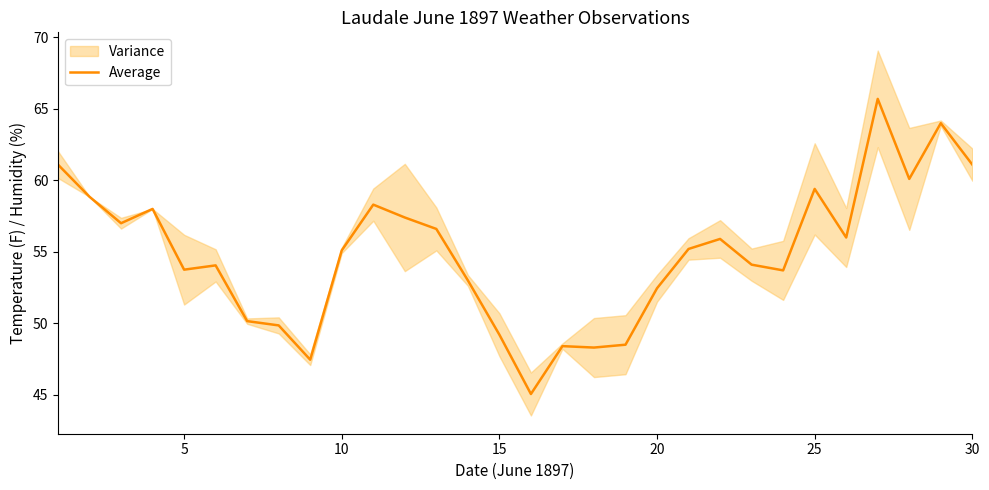

What is the highest value of the Average series?

65.7